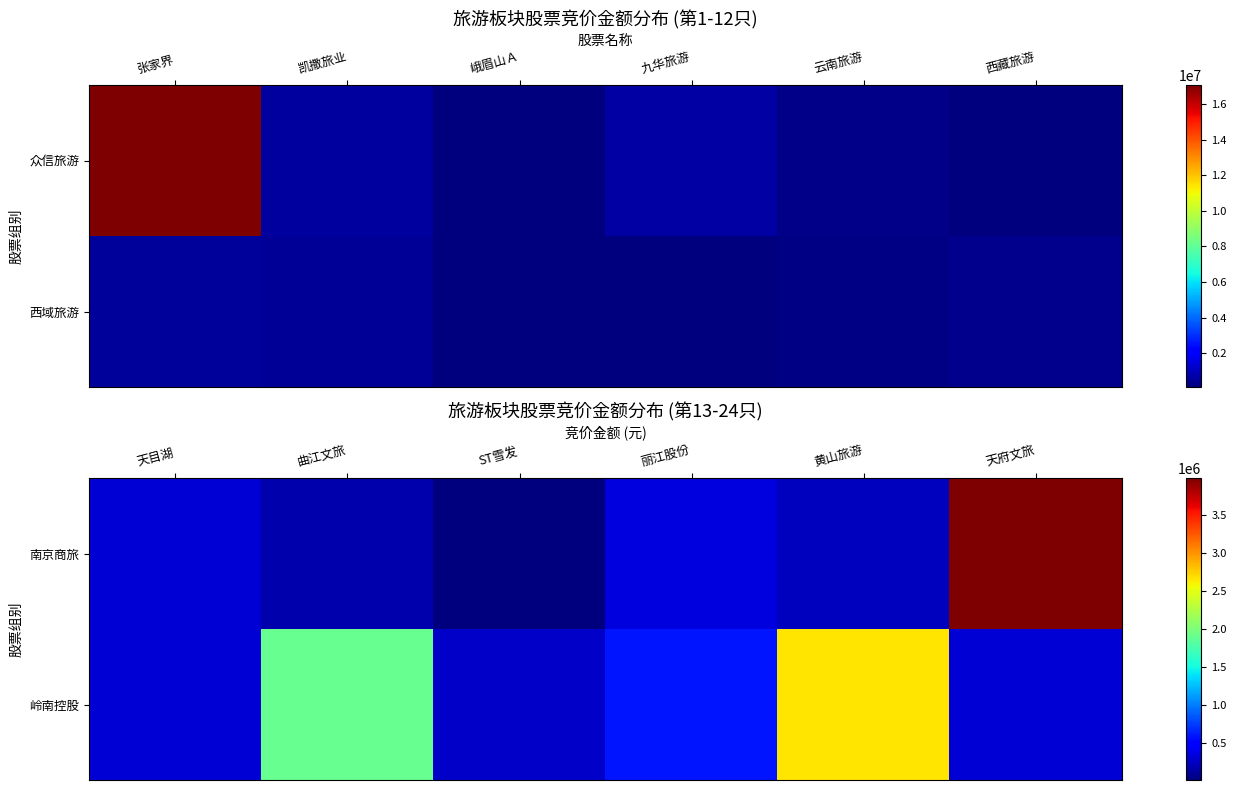

What is the total value across all series at ST雪发?

283476